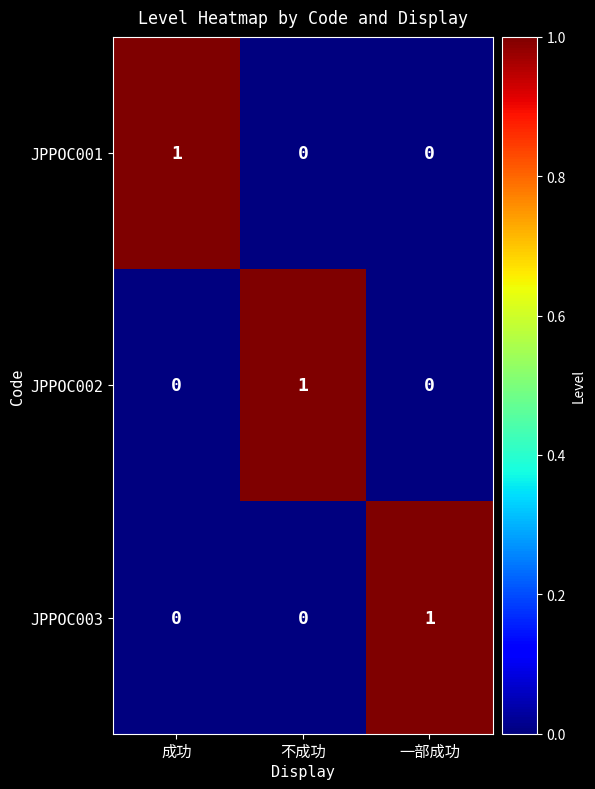

Count the JPPOC002 values in the range 0 to 1.

3